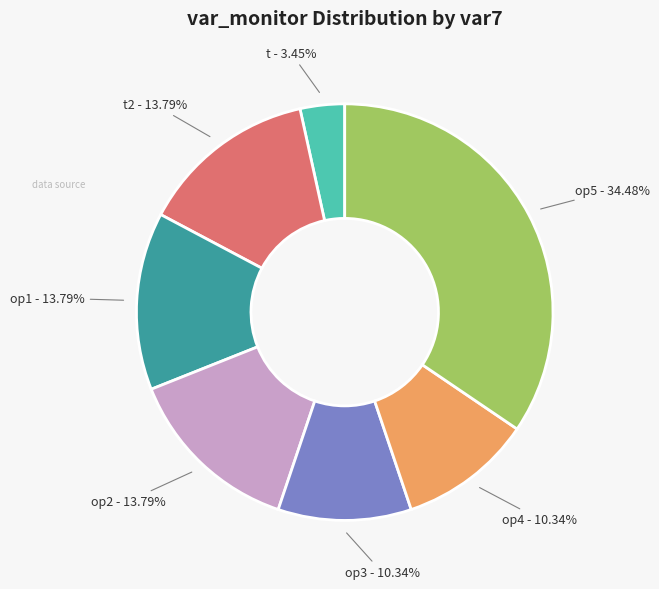

Is there any slice that represents more than half of the pie?

No